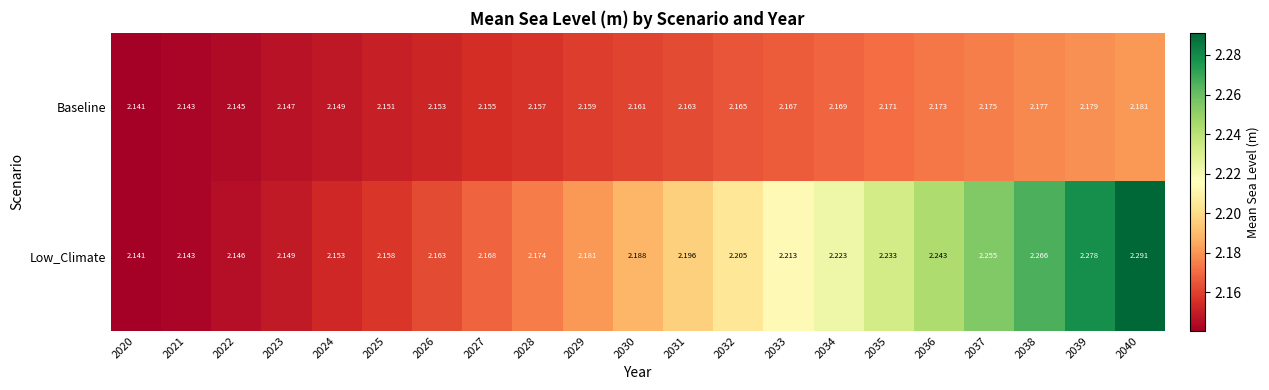

Which series has the largest range (max minus min)?

Low_Climate